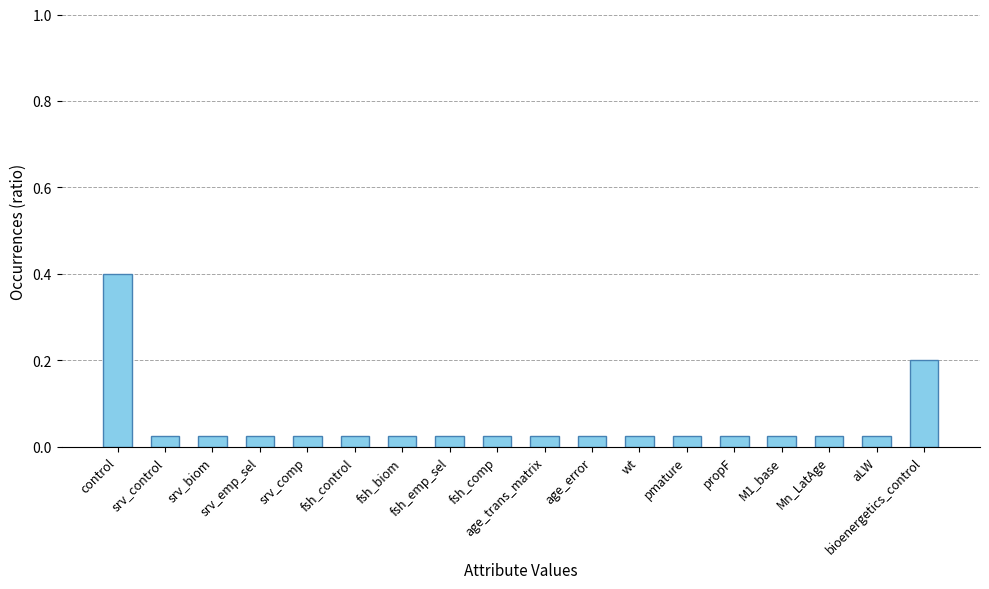

What is the label of the 12th bar from the right?

fsh_biom